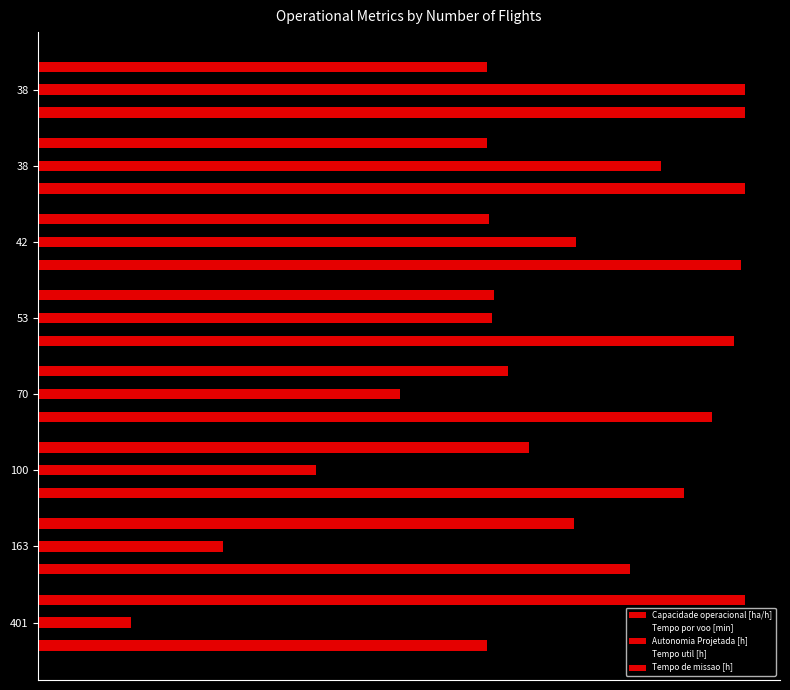

What are all the series names shown in the legend?

Capacidade operacional [ha/h], Tempo por voo [min], Autonomia Projetada [h], Tempo util [h], Tempo de missao [h]